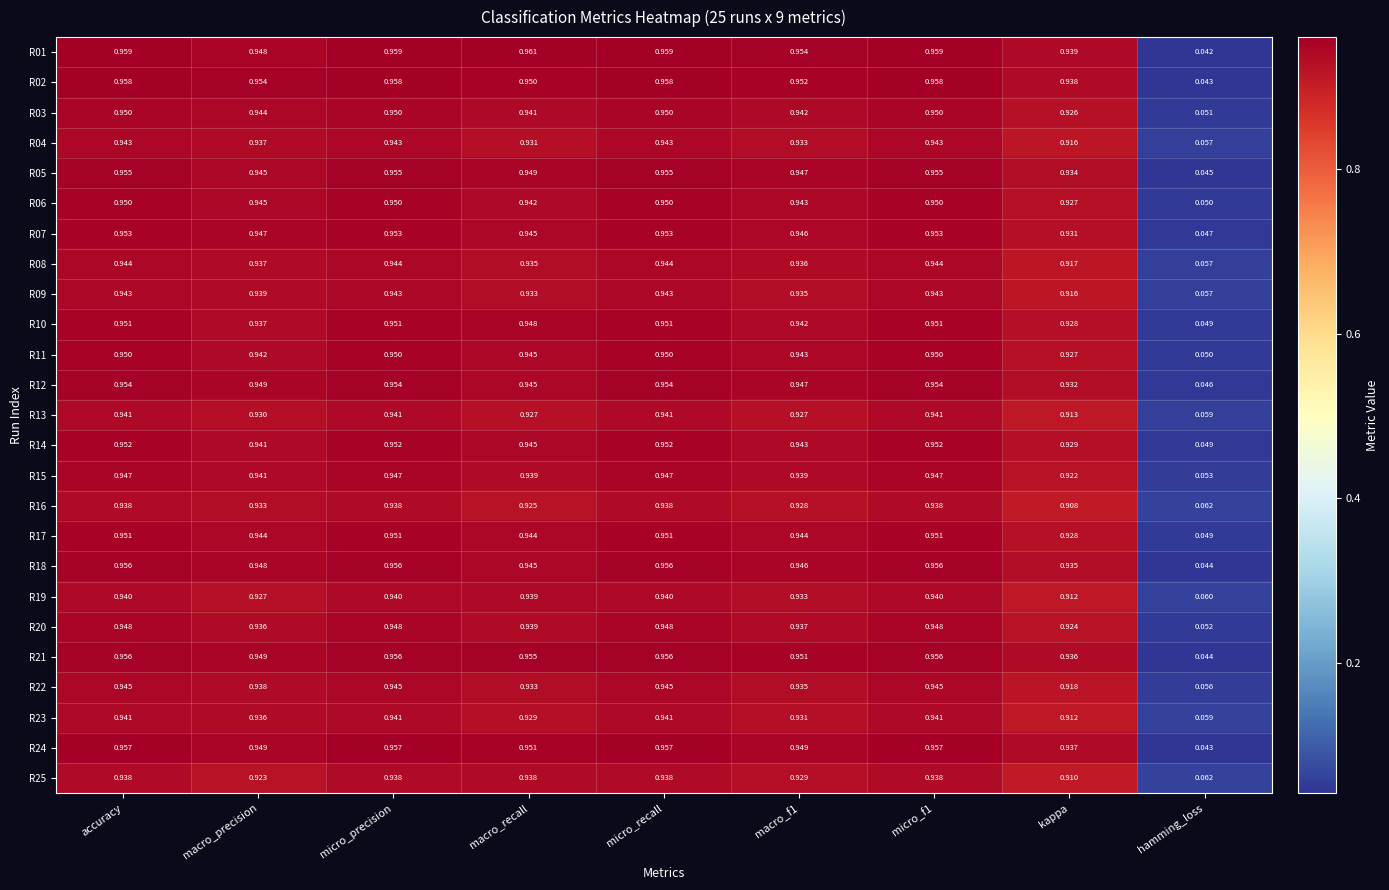

What is the total value across all series at hamming_loss?

1.3